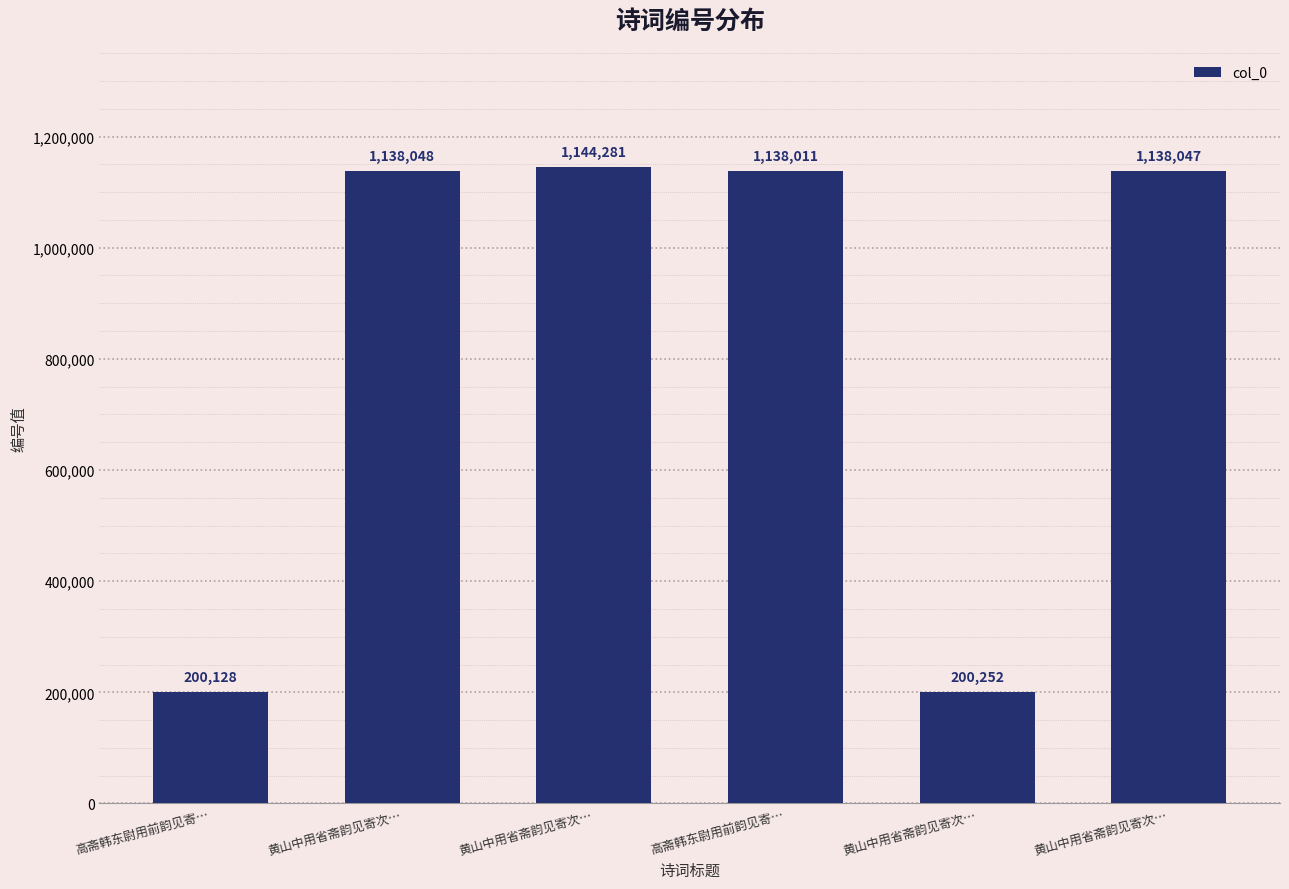

Count the number of categories in the chart.

6